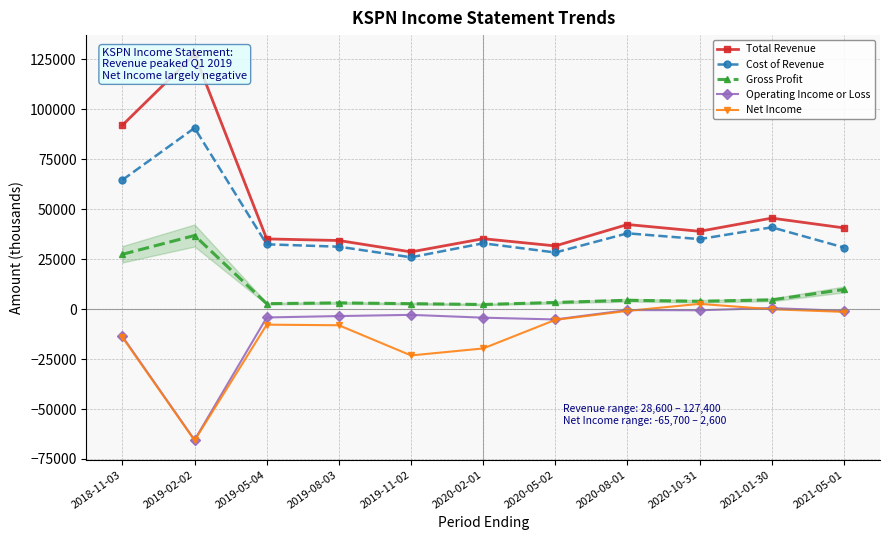

At which label does Net Income first exceed -7800?

2020-05-02